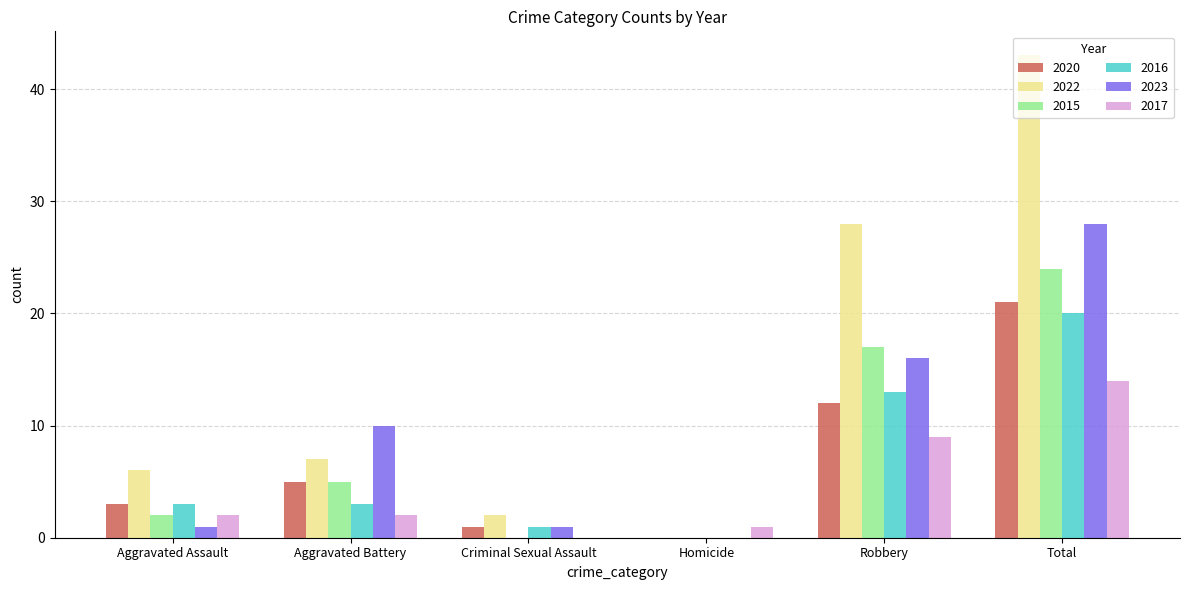

The 2016 series shows 13 at Robbery. True or false?

True